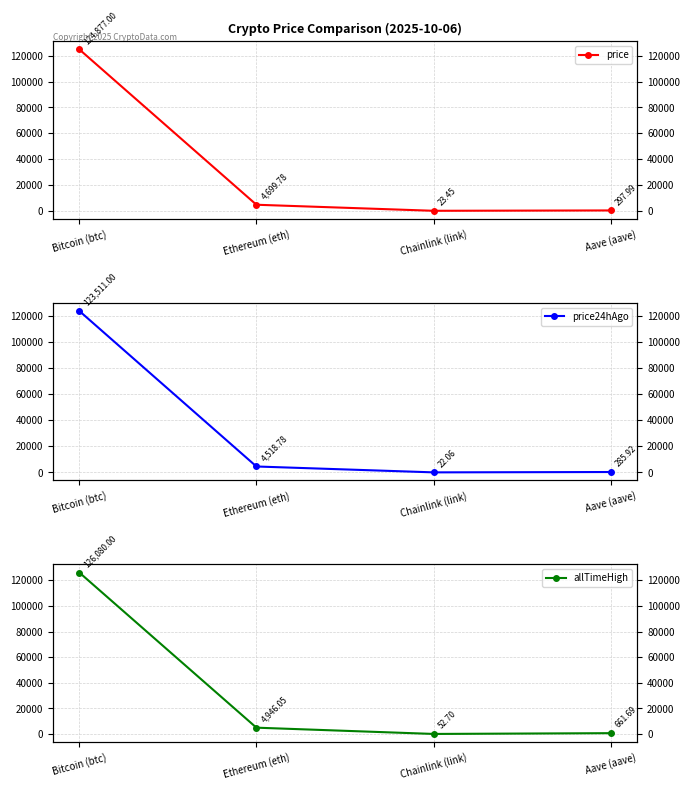

How many values in the price series are below 4699?

2